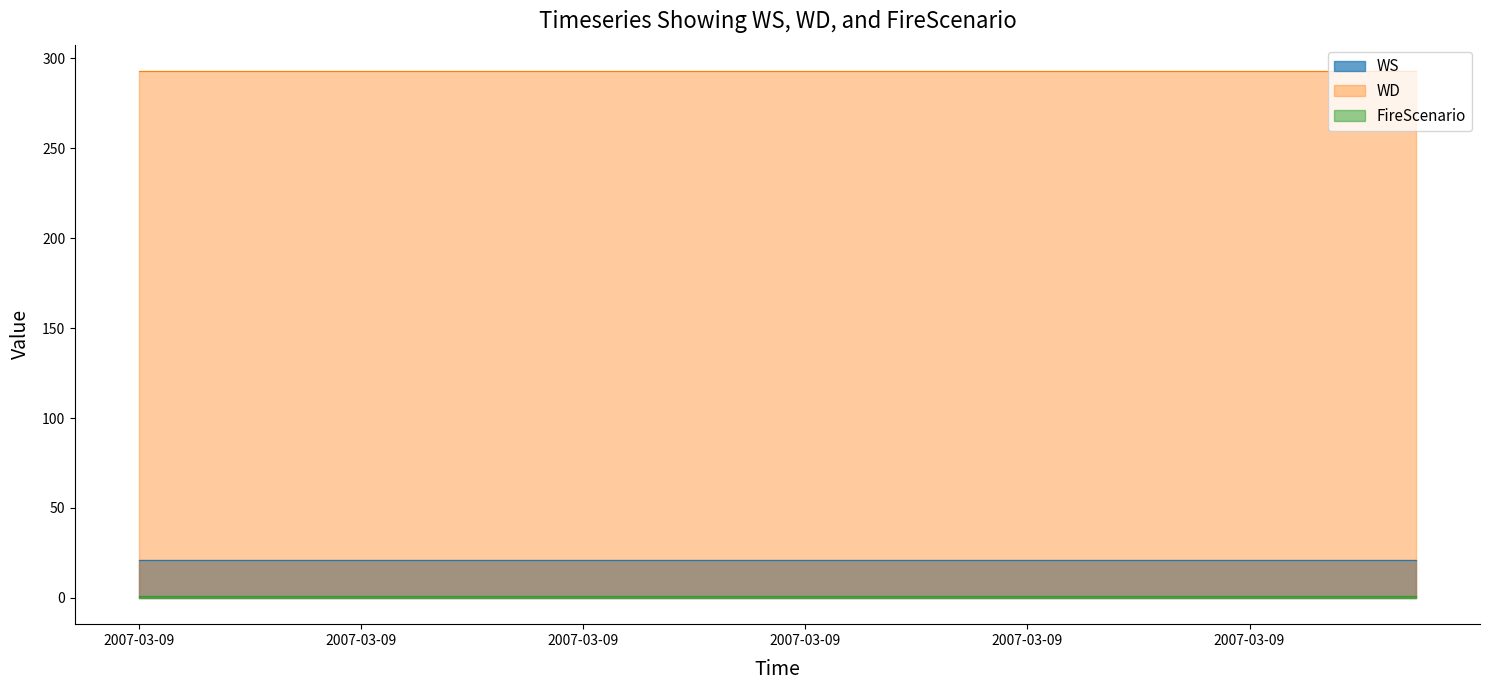

The FireScenario series shows 0 at 2007-03-09. True or false?

False